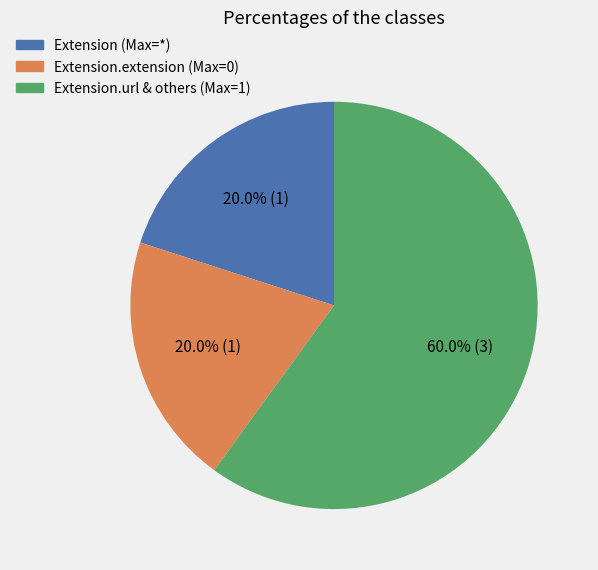

How many segments does this pie chart have?

3